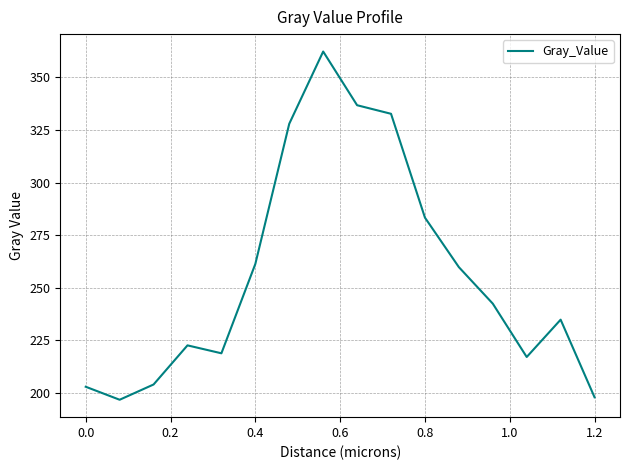

How many values exceed 242?

8